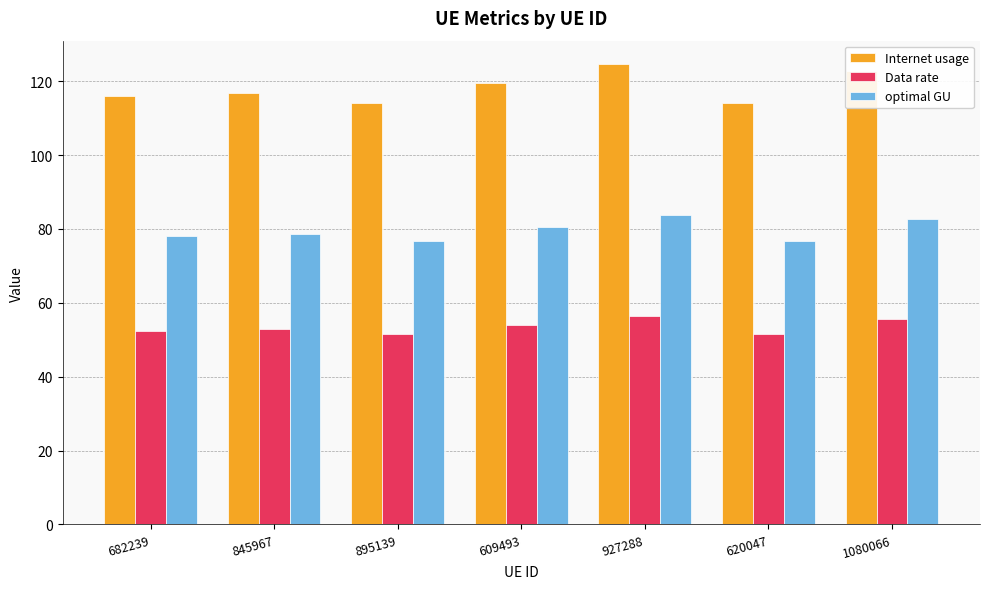

What value does the optimal GU series have at 682239?

78.0